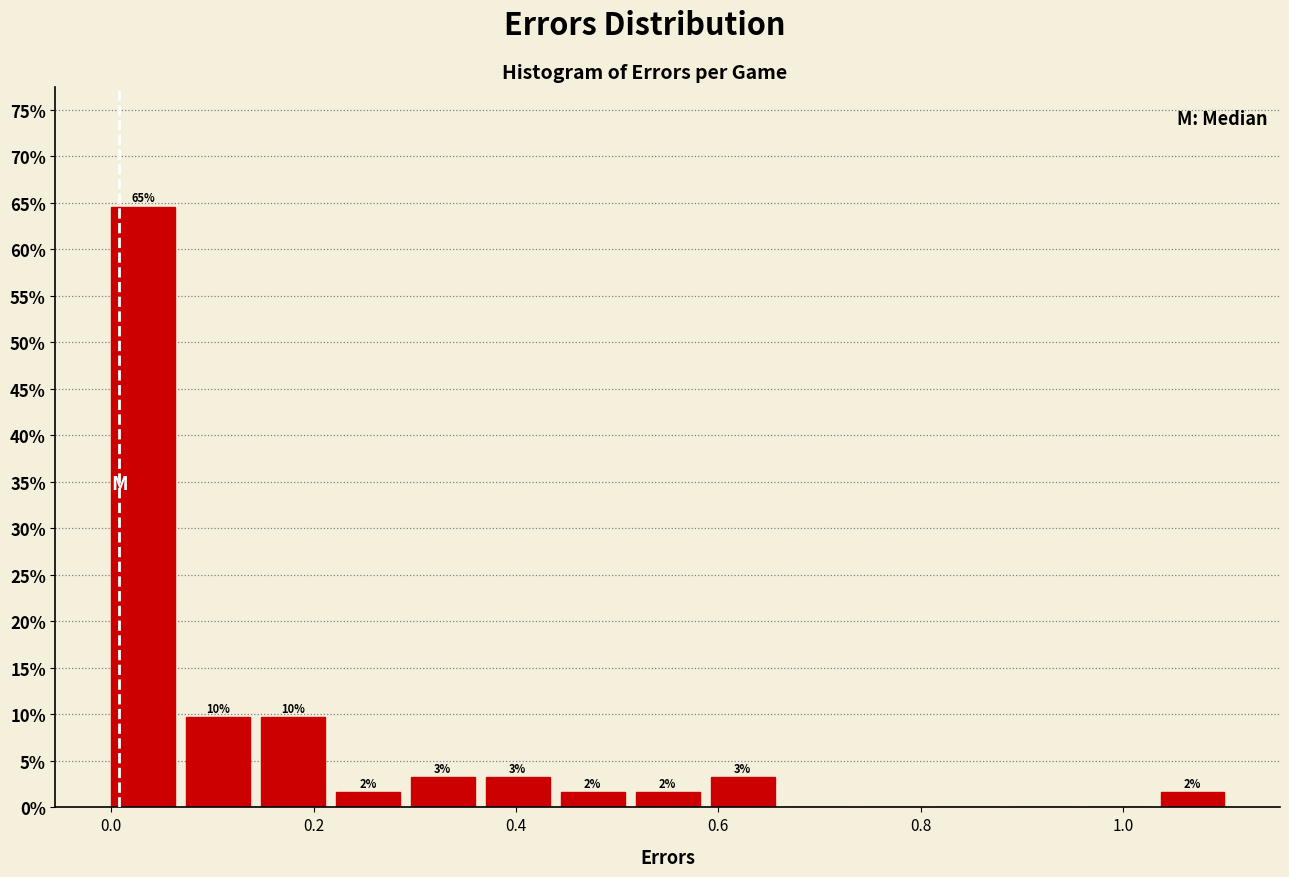

Around what value on the x-axis is the tallest bar? Give the approximate position of its centre, as read against the axis.

0.04